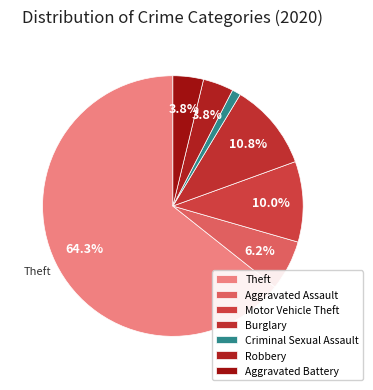

Which has a higher value, Aggravated Battery or Theft?

Theft